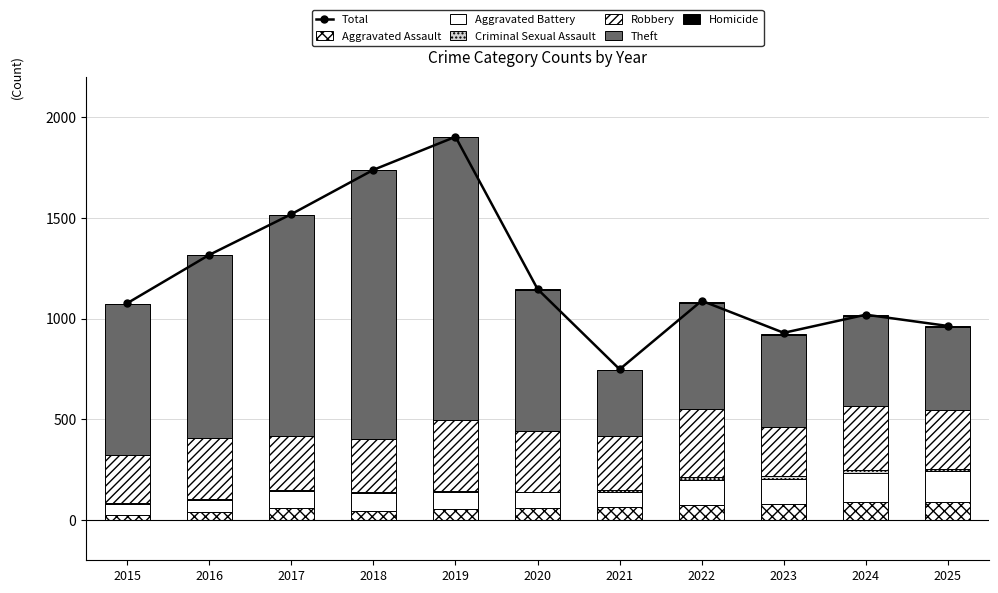

Is it true that Theft equals 1404 at 2019?

True